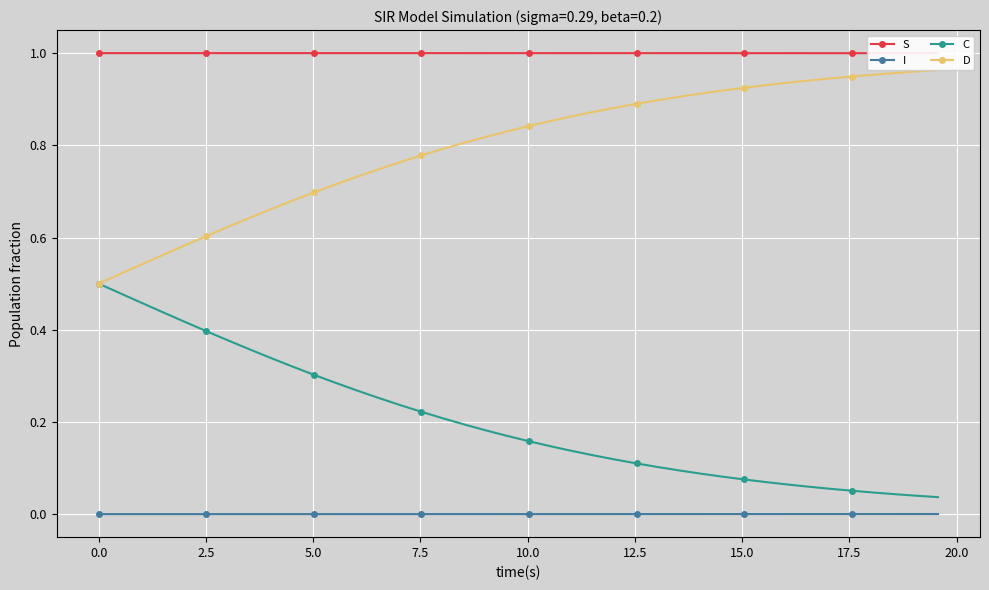

True or false: I and C cross at least once.

False